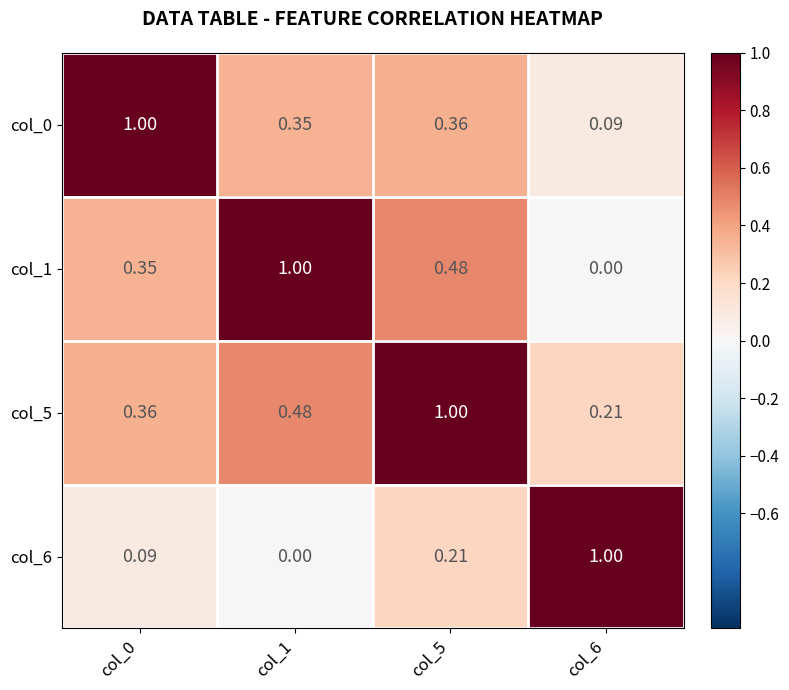

Is the value of col_0 at col_5 greater than the value of col_6 at col_0?

Yes